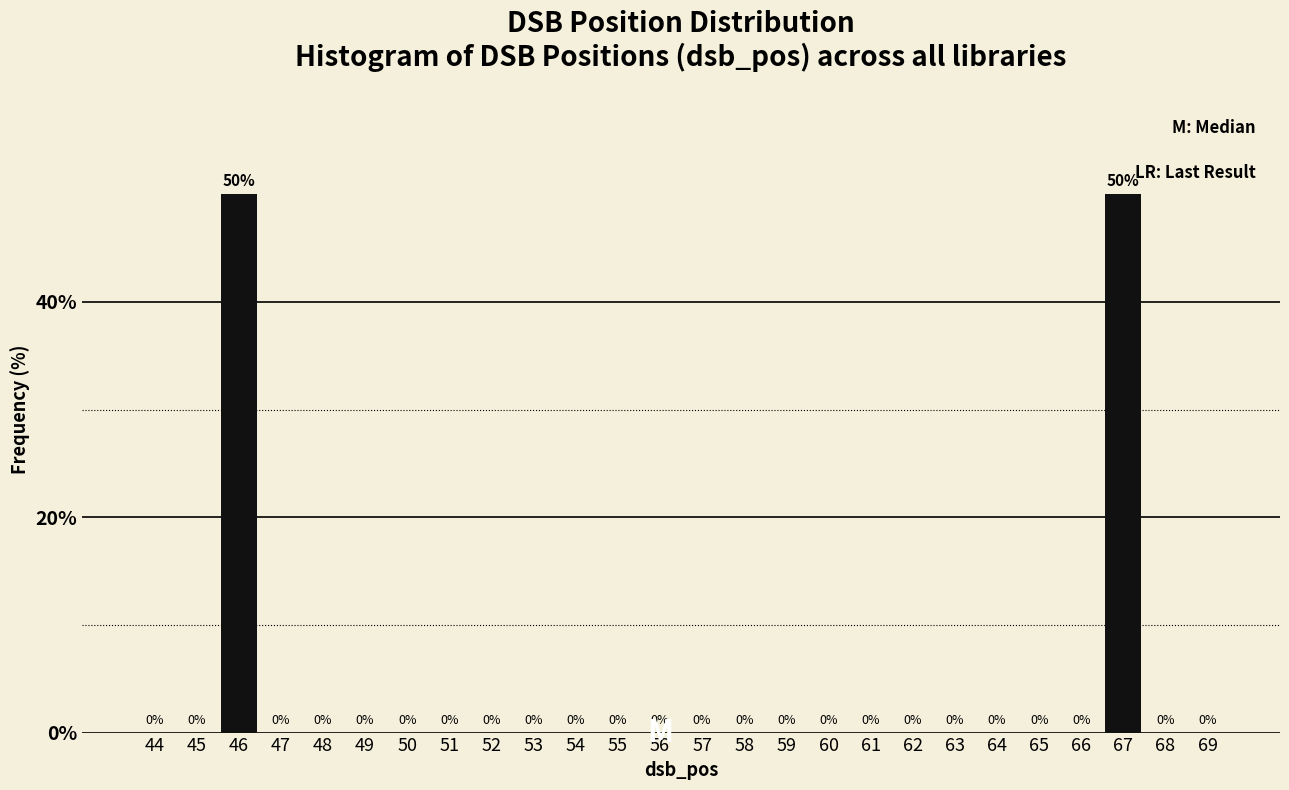

Reading left to right, list all the values displayed in this chart.

44=0	45=0	46=50	47=0	48=0	49=0	50=0	51=0	52=0	53=0	54=0	55=0	56=0	57=0	58=0	59=0	60=0	61=0	62=0	63=0	64=0	65=0	66=0	67=50	68=0	69=0